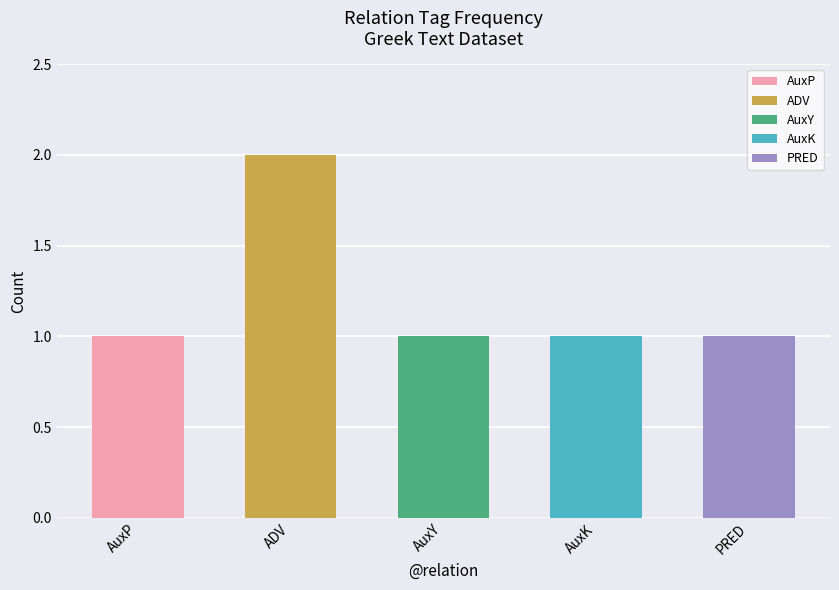

Is it true that the value at AuxY is 1?

True